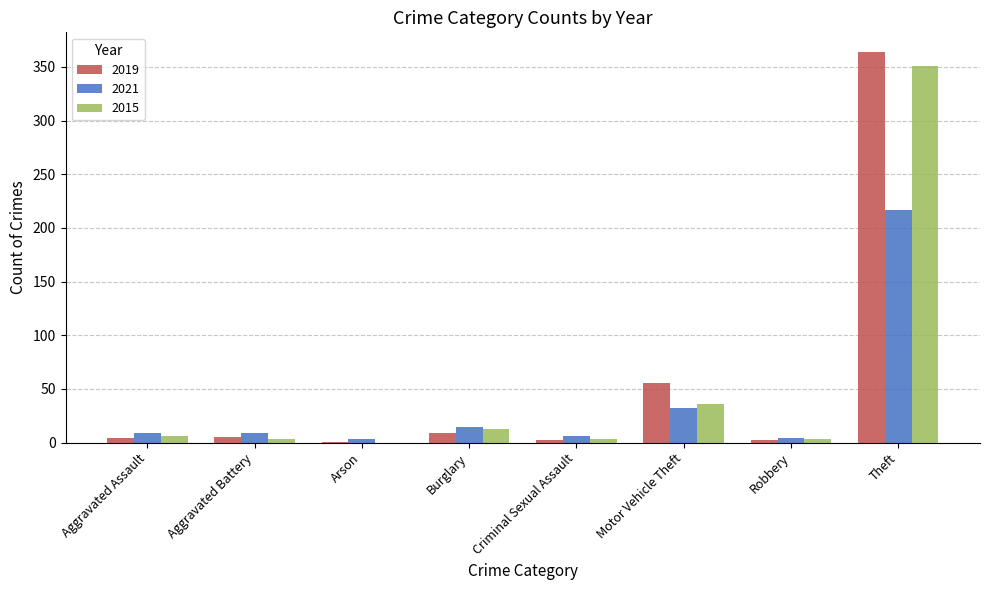

What is the sum of all 2015 values?

415